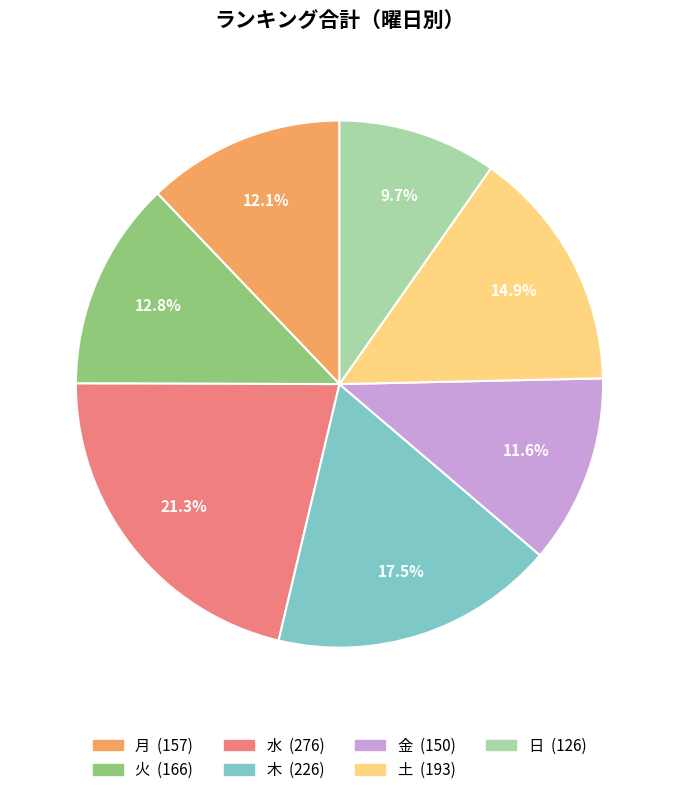

To the nearest percent, what is the combined percentage of 木 and 水?

39%